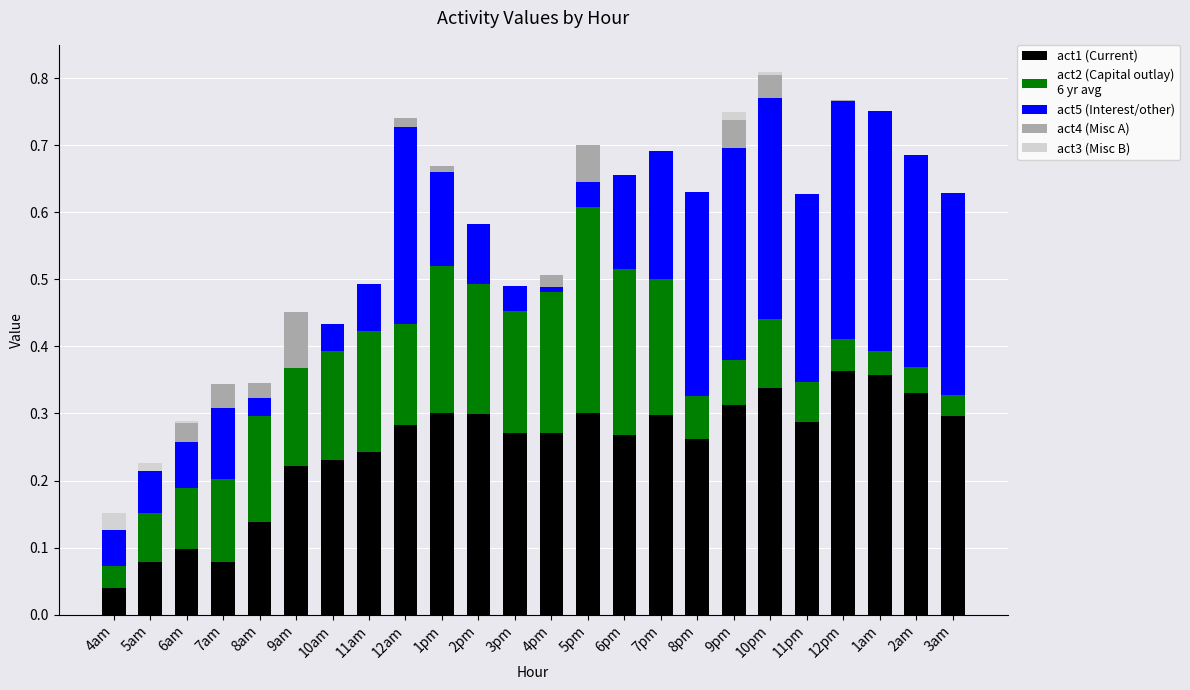

The value of act2 (Capital outlay)
6 yr avg at 11am is 0.3. True or false?

False